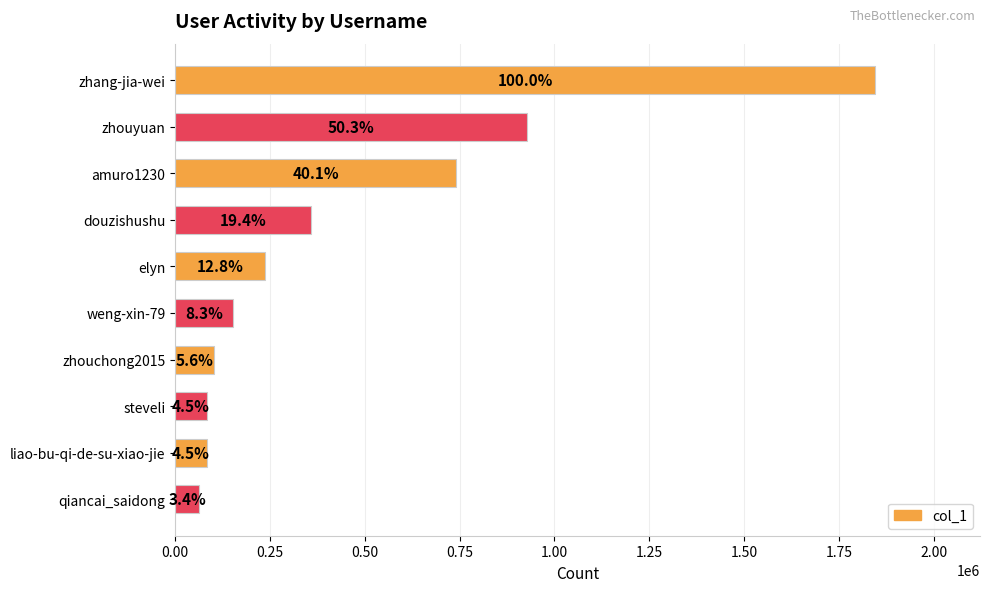

Are the bars horizontal?

Yes